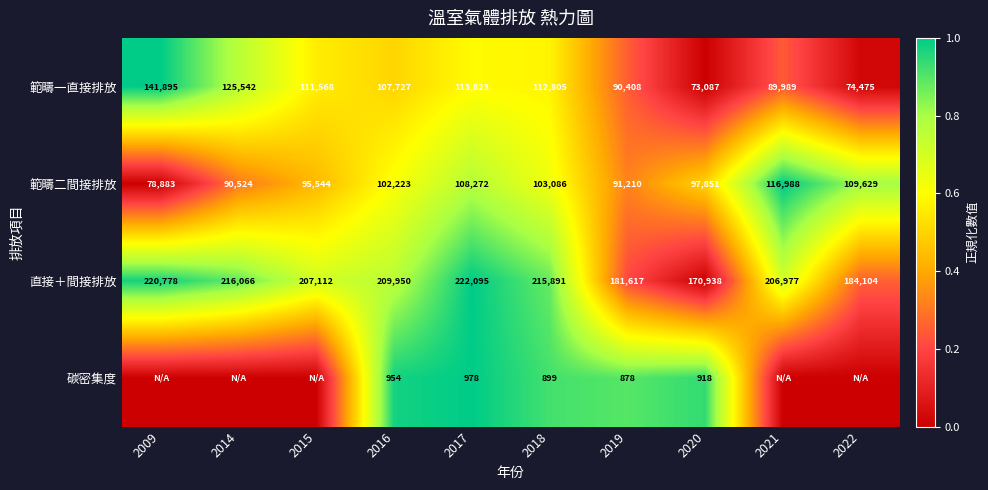

What is the total value across all series at 2019?

364113